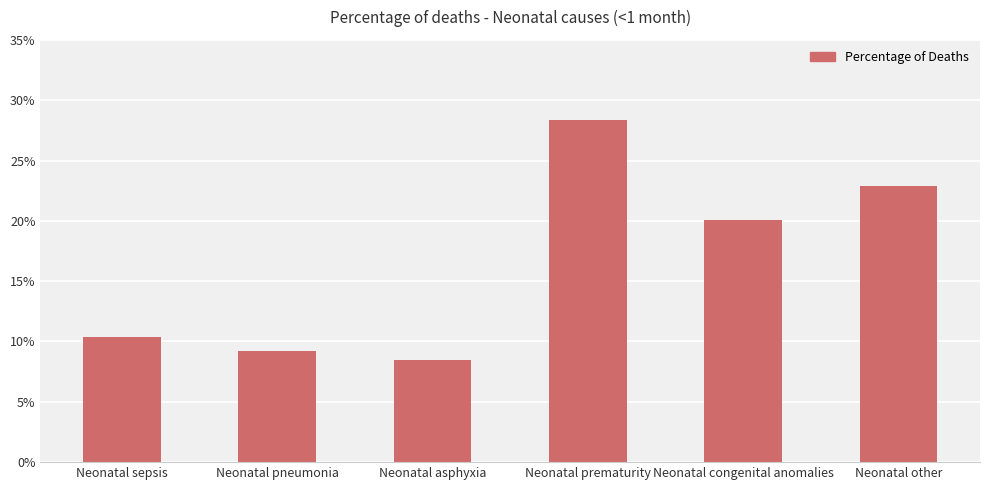

Are the bars horizontal?

No